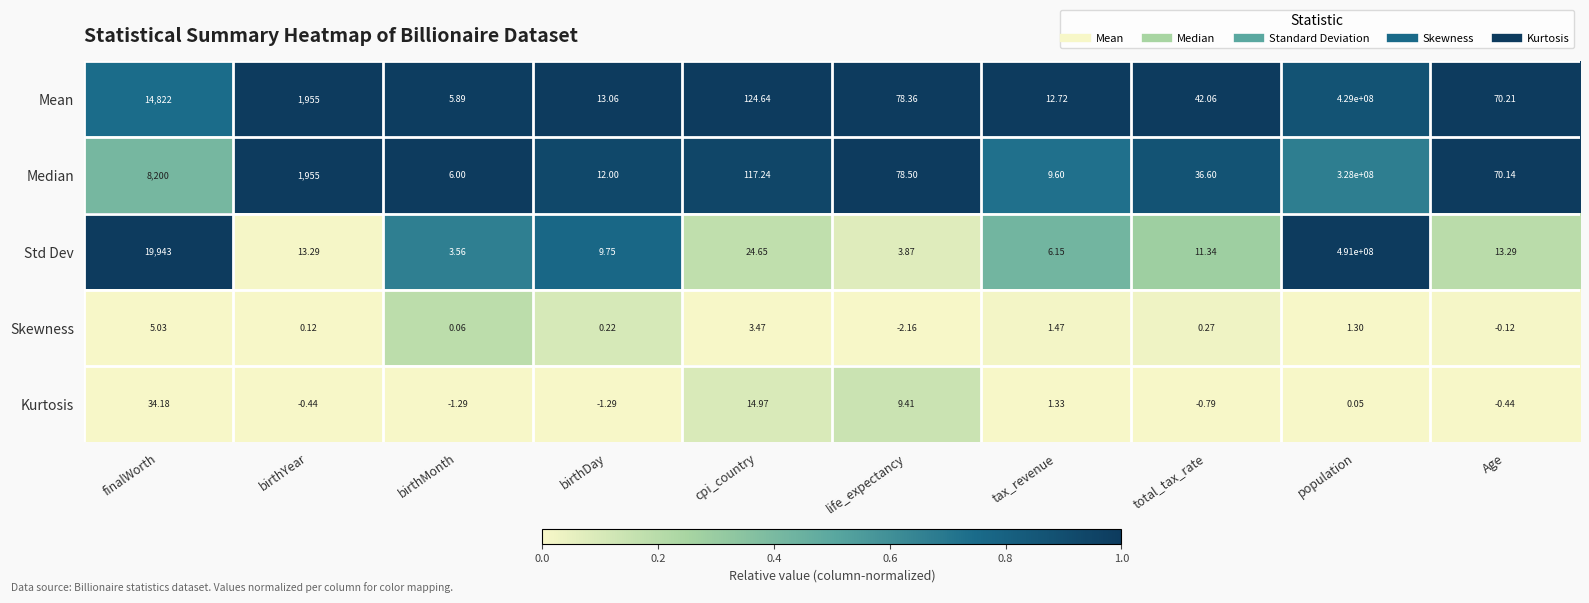

At tax_revenue, list the series in order from smallest to largest.

Kurtosis, Skewness, Std Dev, Median, Mean